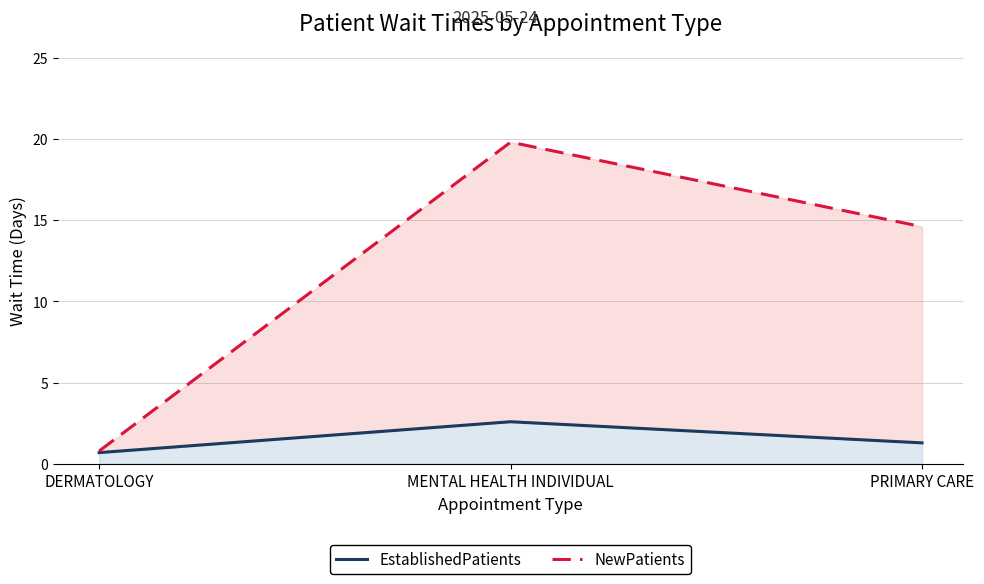

Is it true that EstablishedPatients equals 0.7 at DERMATOLOGY?

True